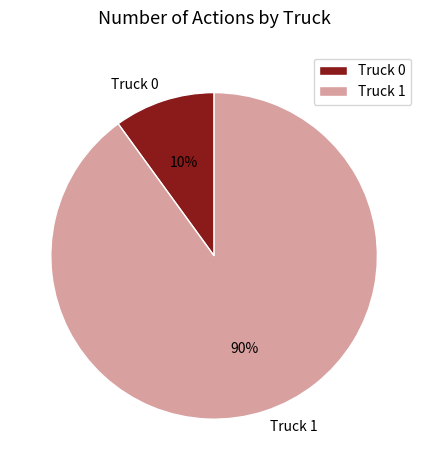

Between Truck 1 and Truck 0, which is larger?

Truck 1